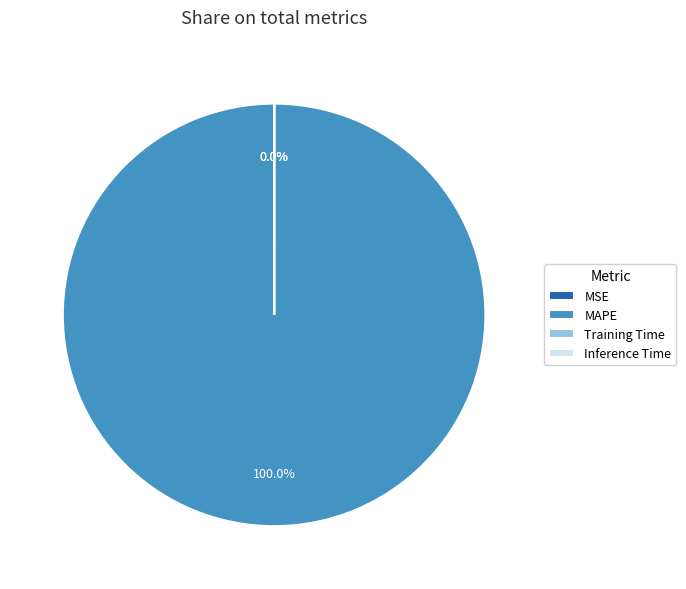

To the nearest percent, what is the difference between the largest and smallest slice percentages?

100%